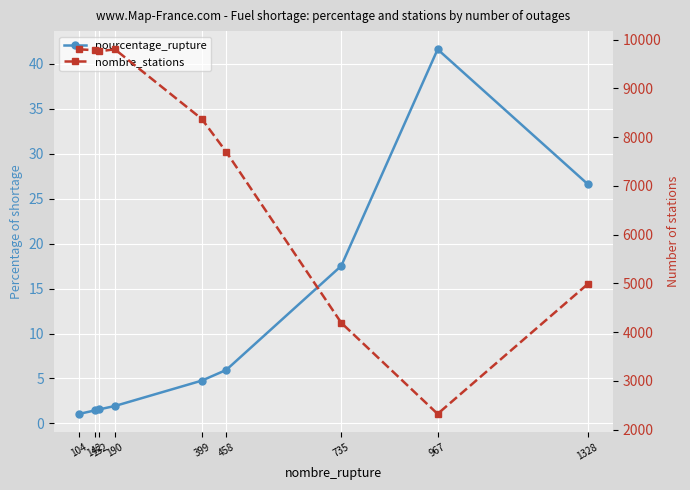

Reading right to left, list all the values displayed in this chart.

pourcentage_rupture: 1328=26.6	967=41.6	735=17.5	458=6.0	399=4.8	190=1.9	152=1.6	142=1.4	104=1.1
nombre_stations: 1328=4984.0	967=2323.0	735=4192.0	458=7699.0	399=8376.0	190=9803.0	152=9763.0	142=9785.0	104=9803.0